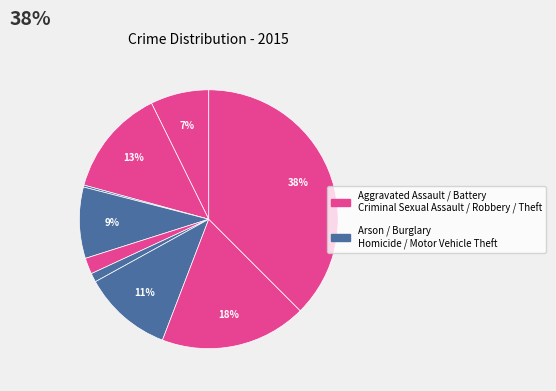

Count the number of slices in the pie.

9